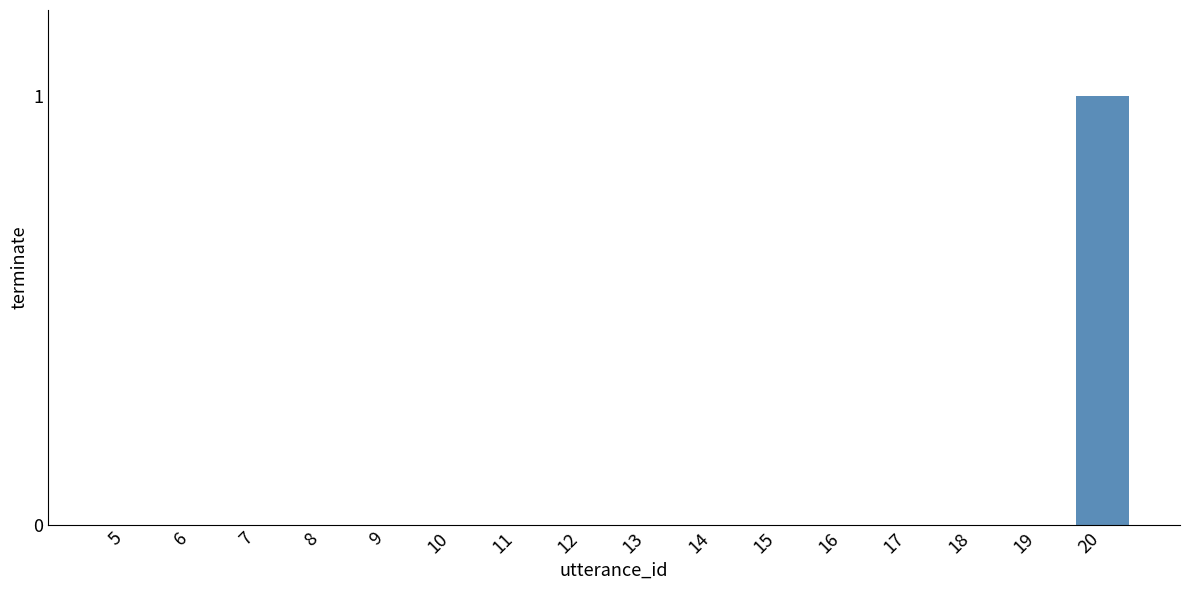

Is it true that the value at 7 is -1?

False